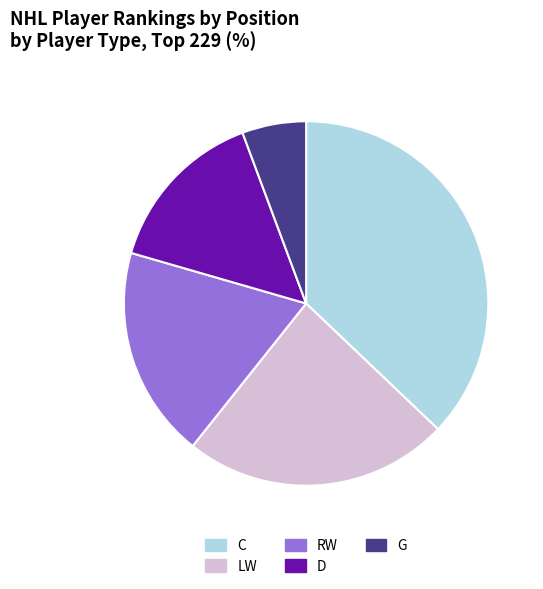

Is there any slice that represents more than half of the pie?

No